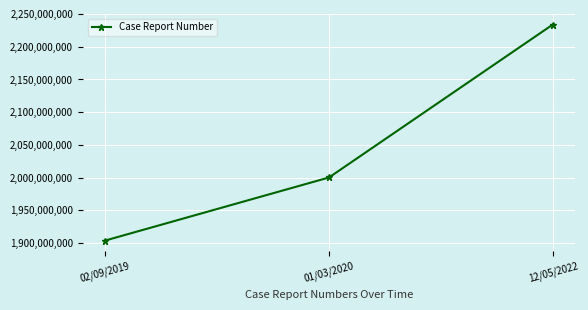

Reading left to right, list all the values displayed in this chart.

1904002116	2000301303	2233902144